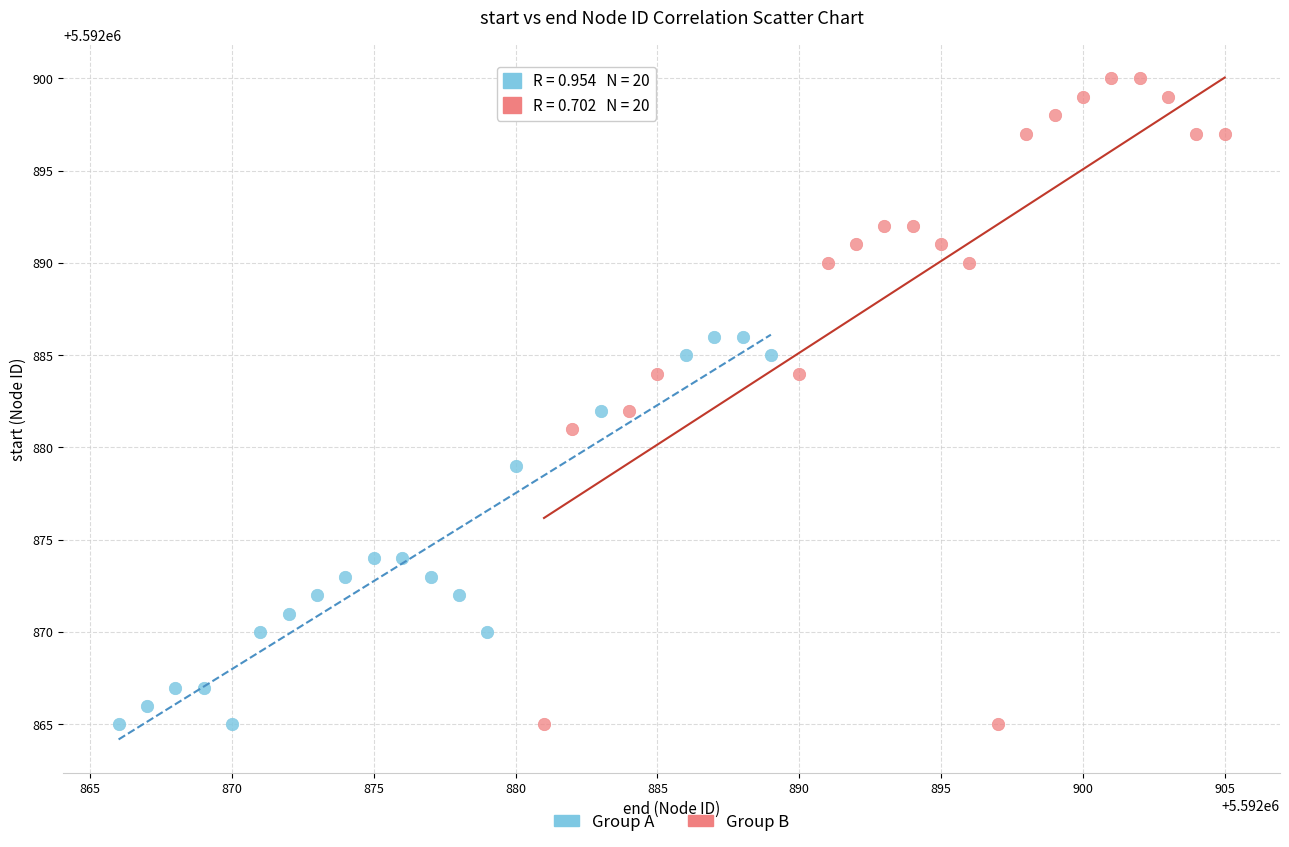

Which series contains the highest Y value?

Group B